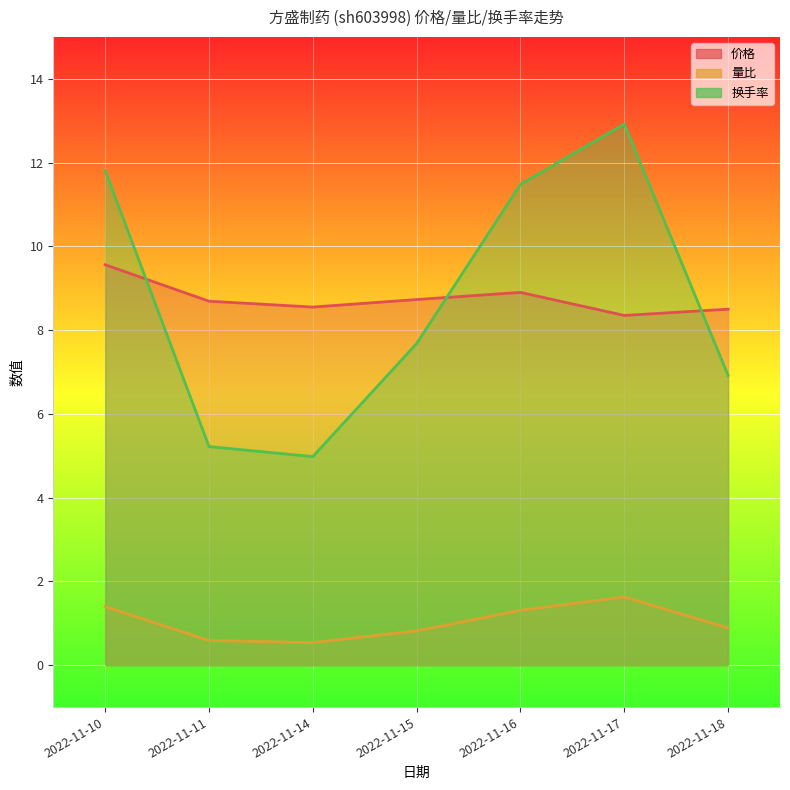

How many lines are shown in the chart?

3